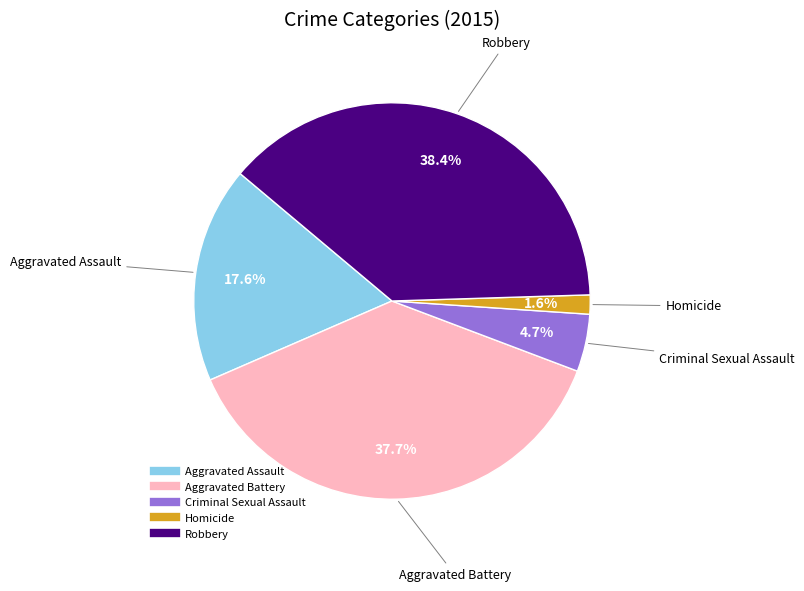

The Robbery slice represents 47% of the pie. True or false?

False